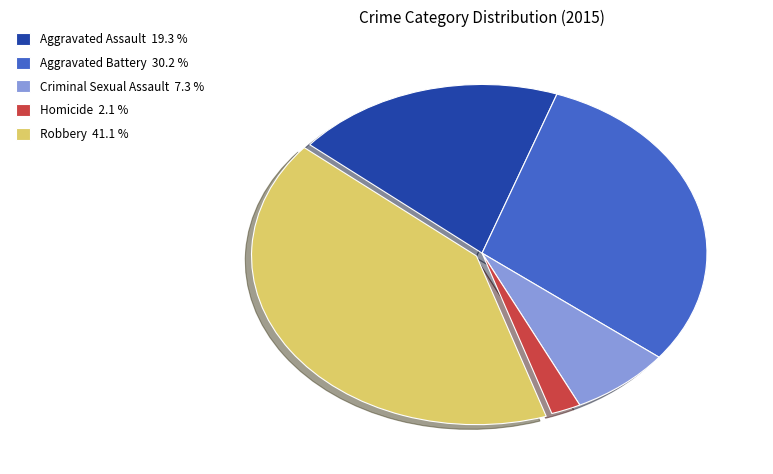

Does Aggravated Assault represent more than half of the total?

No